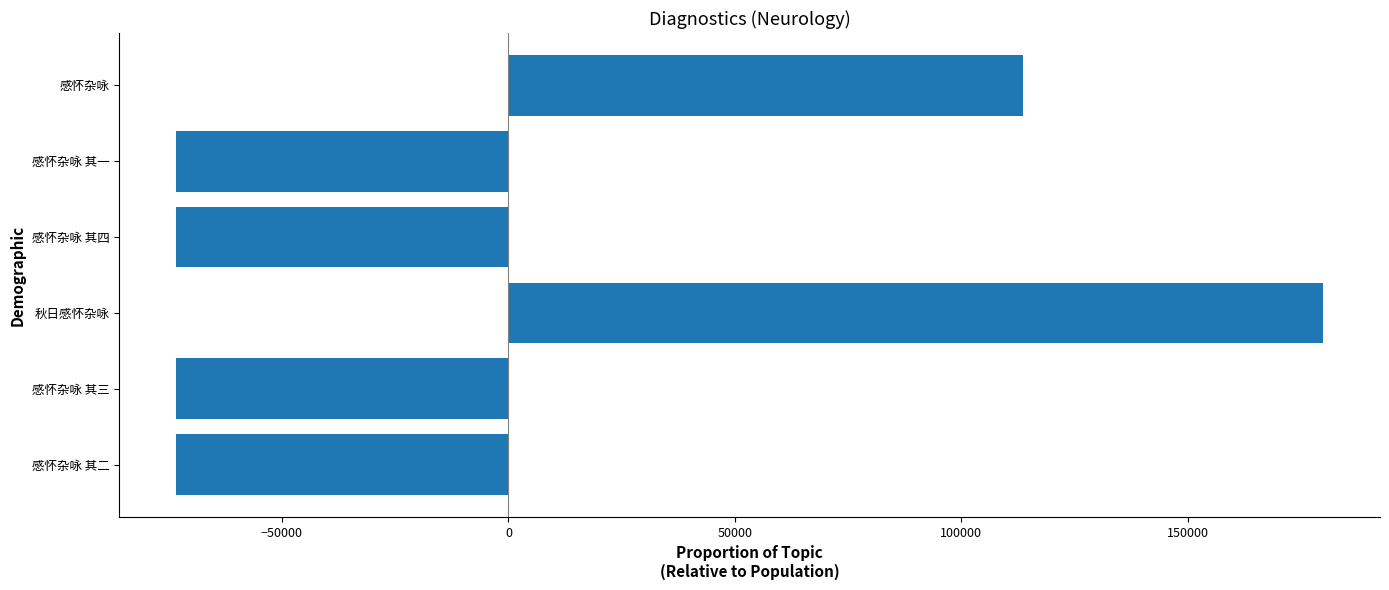

True or false: the data shows 113499.2 at 感怀杂咏.

True